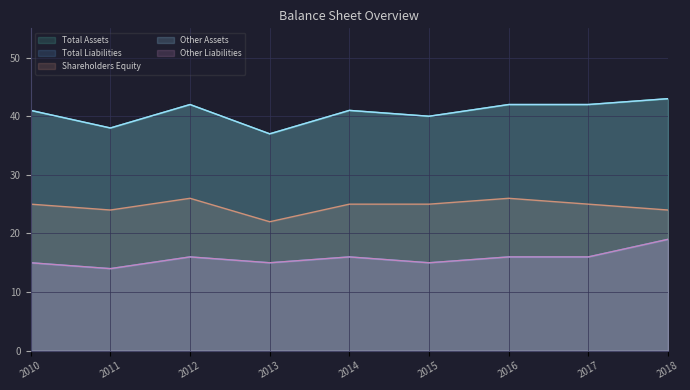

At which category is the sum across all series the highest?

2018